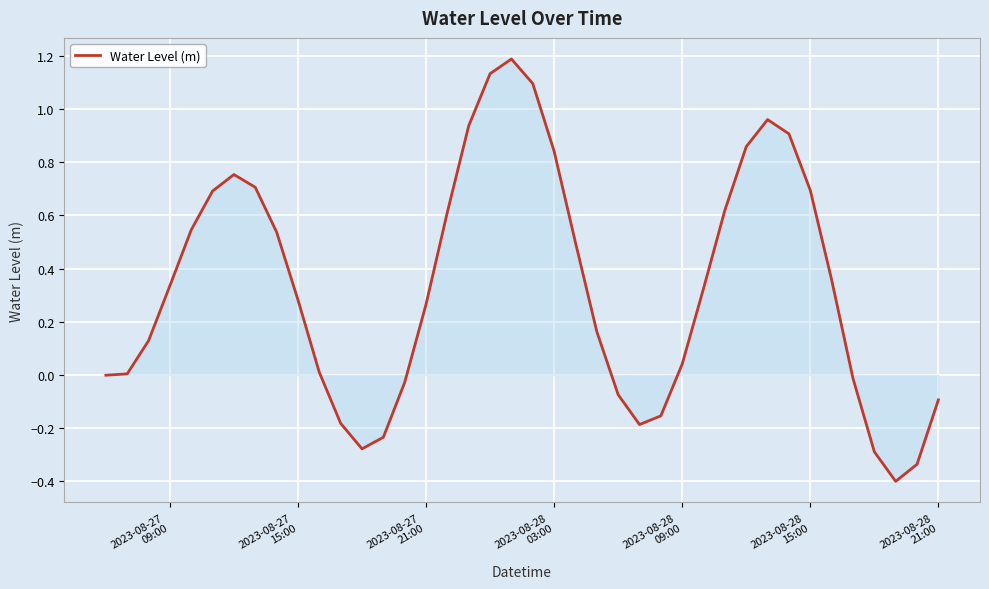

What is the smallest value displayed?

-0.4